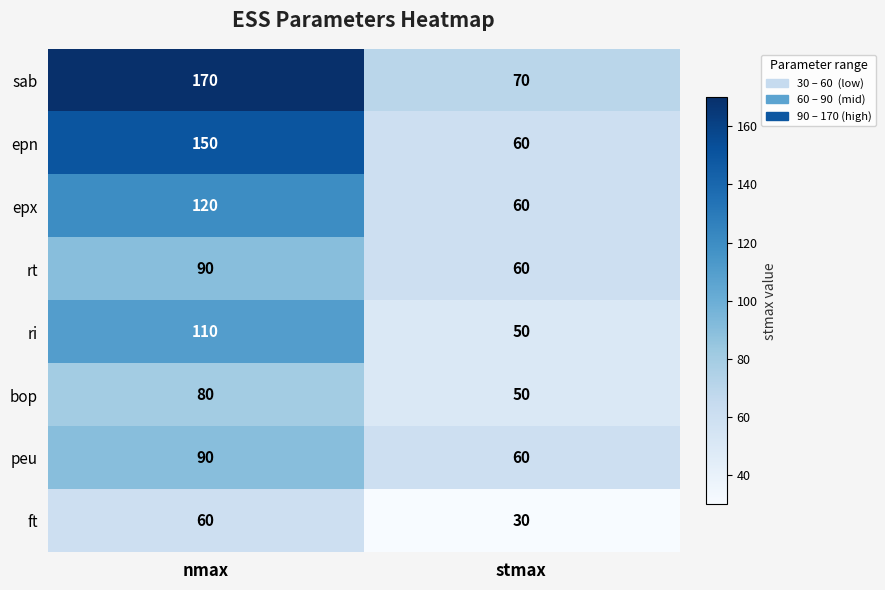

What is the sum of the bop values at nmax and stmax?

130